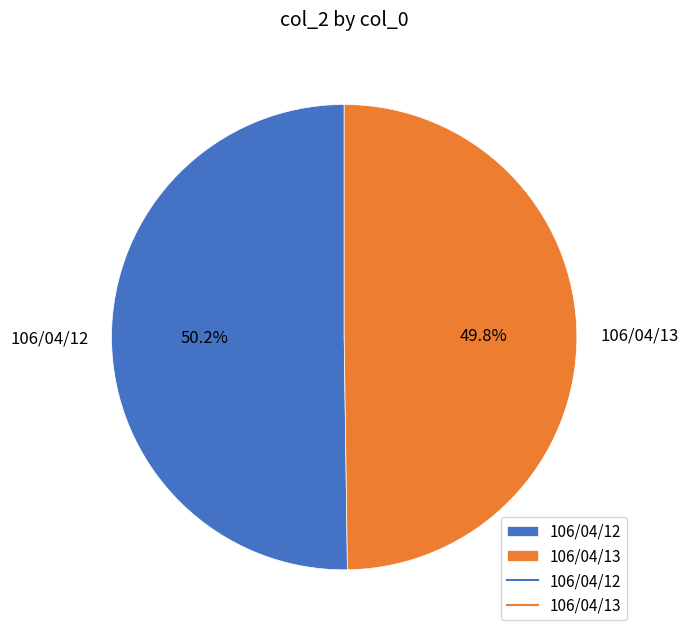

What is the ratio of the value at 106/04/12 to the value at 106/04/13?

1.0